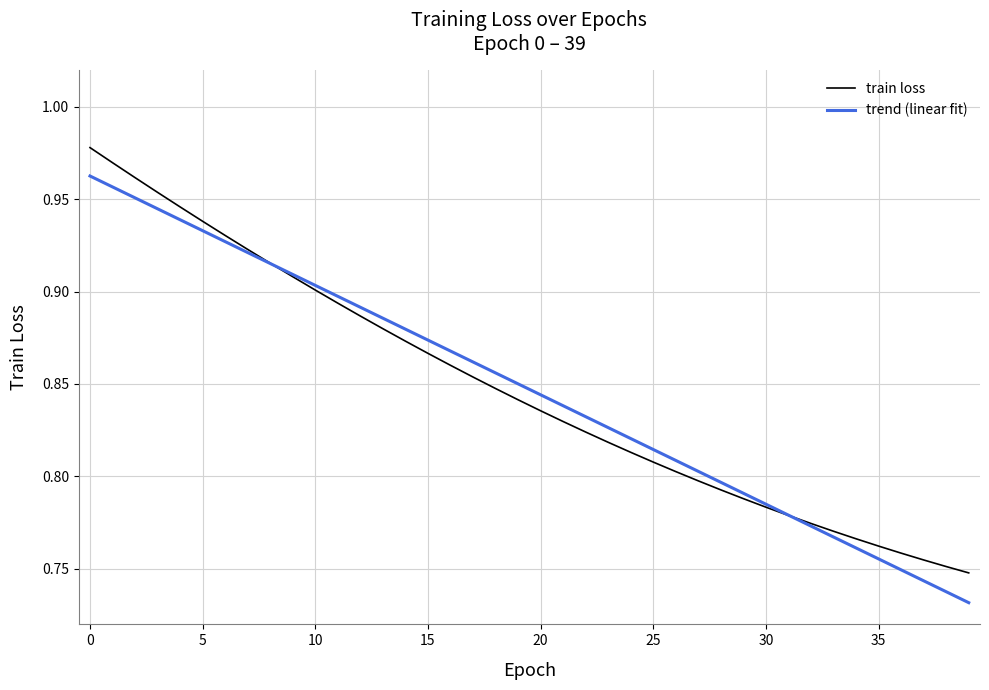

List the series in order of their peak value, highest first.

train loss, trend (linear fit)